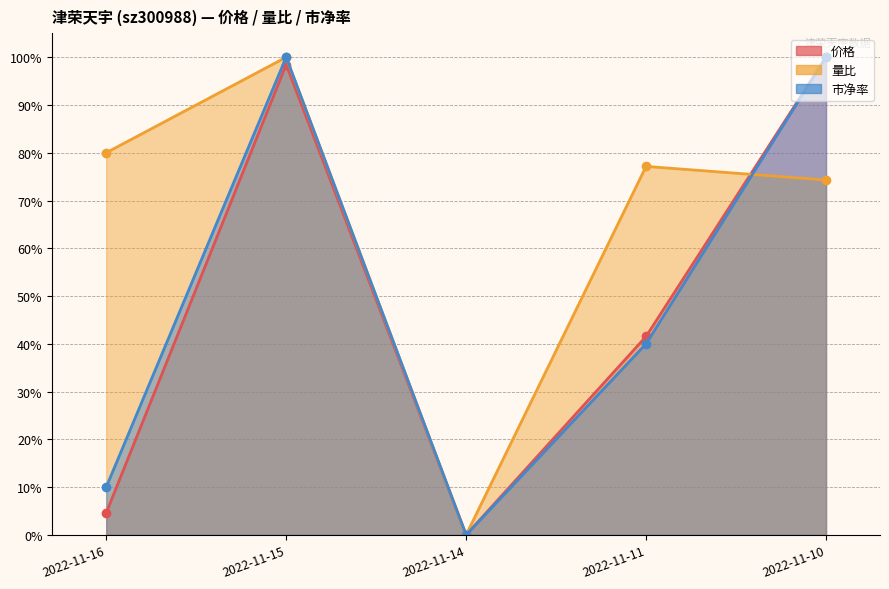

How many times do 价格 and 量比 cross each other?

1